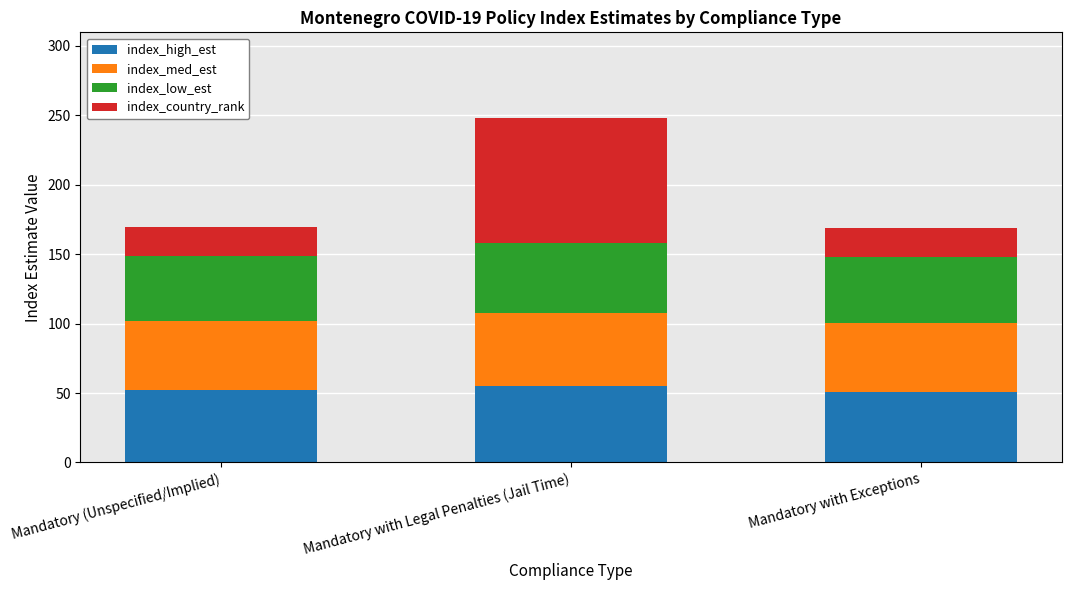

Read the index_high_est value at Mandatory with Legal Penalties (Jail Time).

54.9